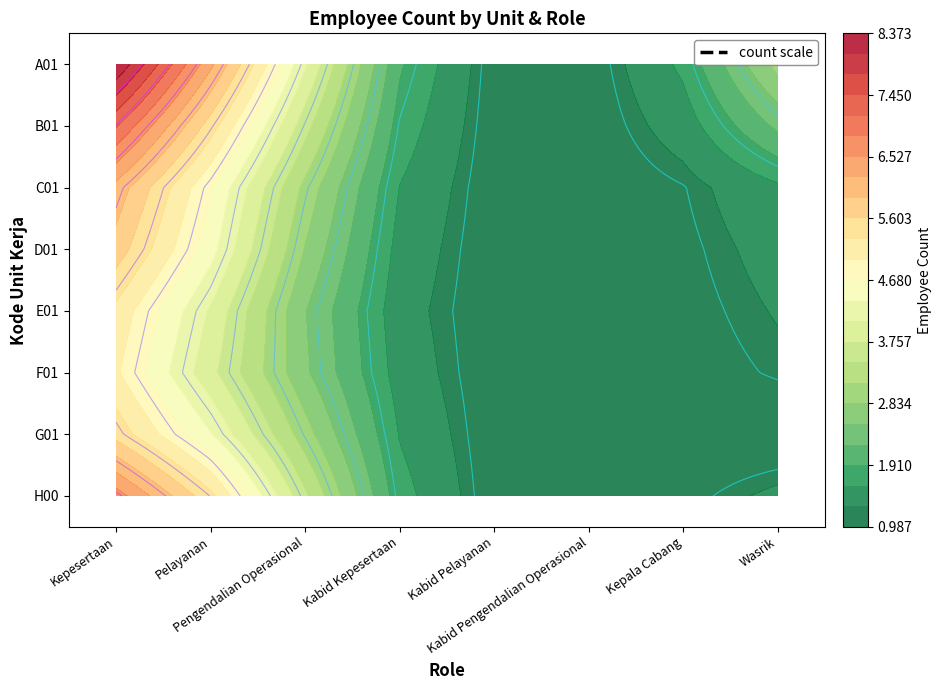

What is the approximate value of H00 at Kabid Kepesertaan?

1